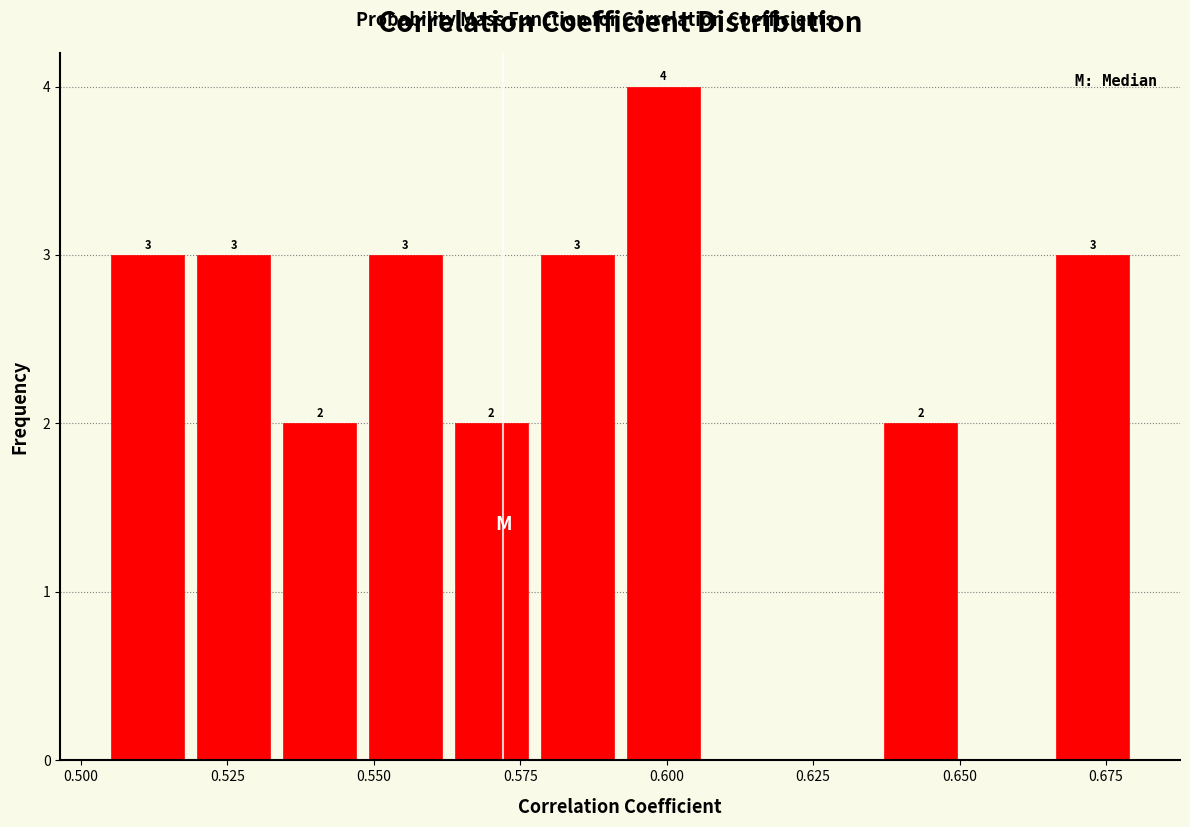

Around what value on the x-axis is the tallest bar? Give the approximate position of its centre, as read against the axis.

0.600